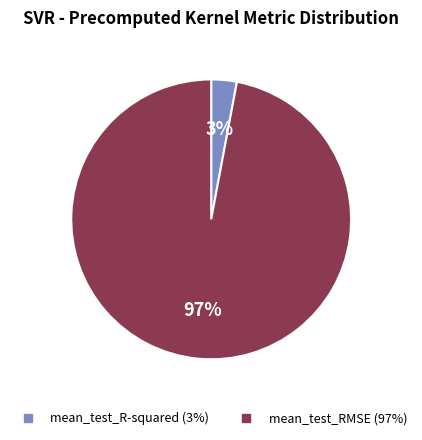

Combined, do mean_test_R-squared and mean_test_RMSE account for over 50%?

Yes